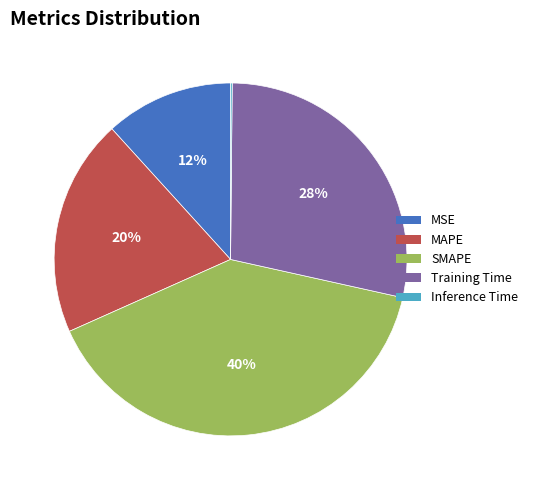

Does Training Time represent more than half of the total?

No